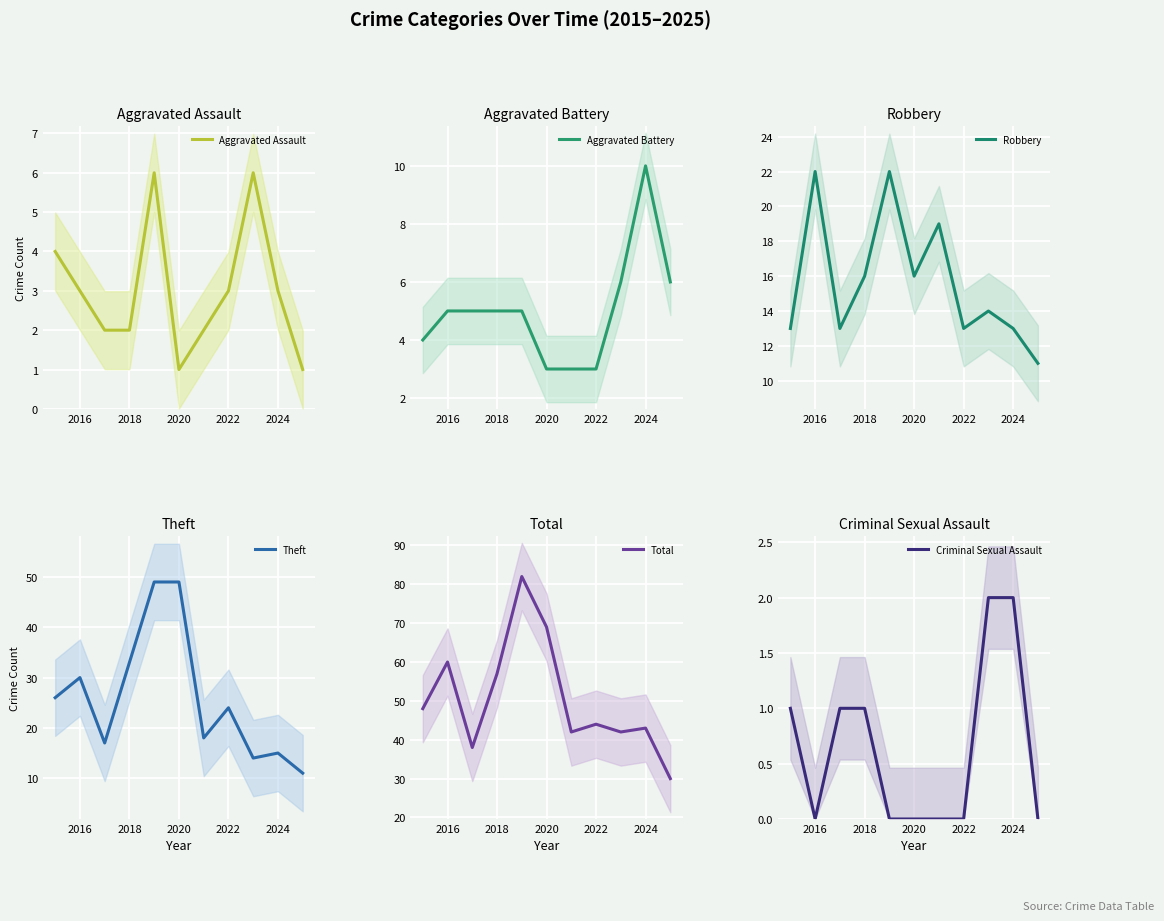

True or false: Robbery and Total cross at least once.

False